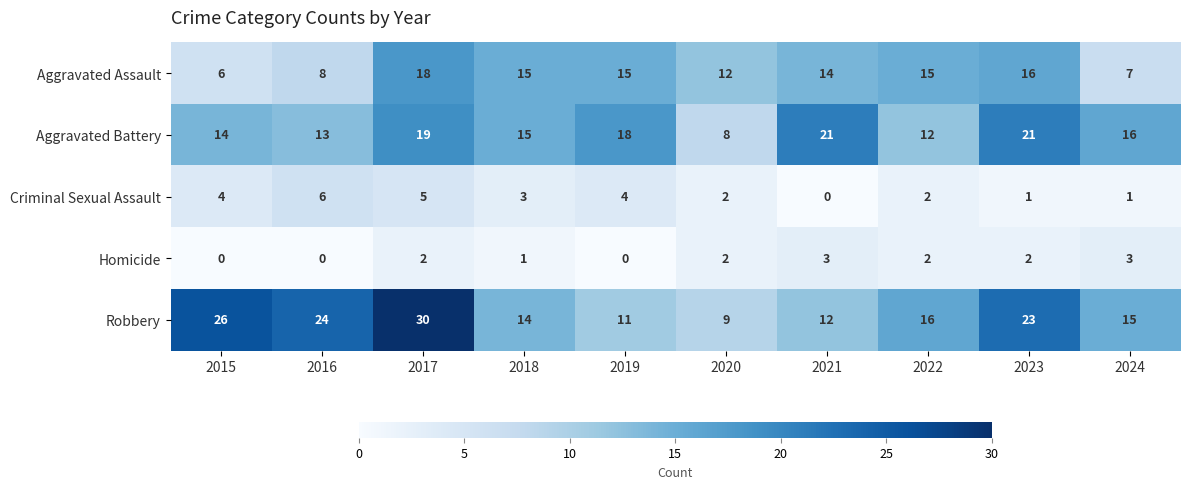

Rank the series by their maximum value, from lowest to highest.

Homicide, Criminal Sexual Assault, Aggravated Assault, Aggravated Battery, Robbery